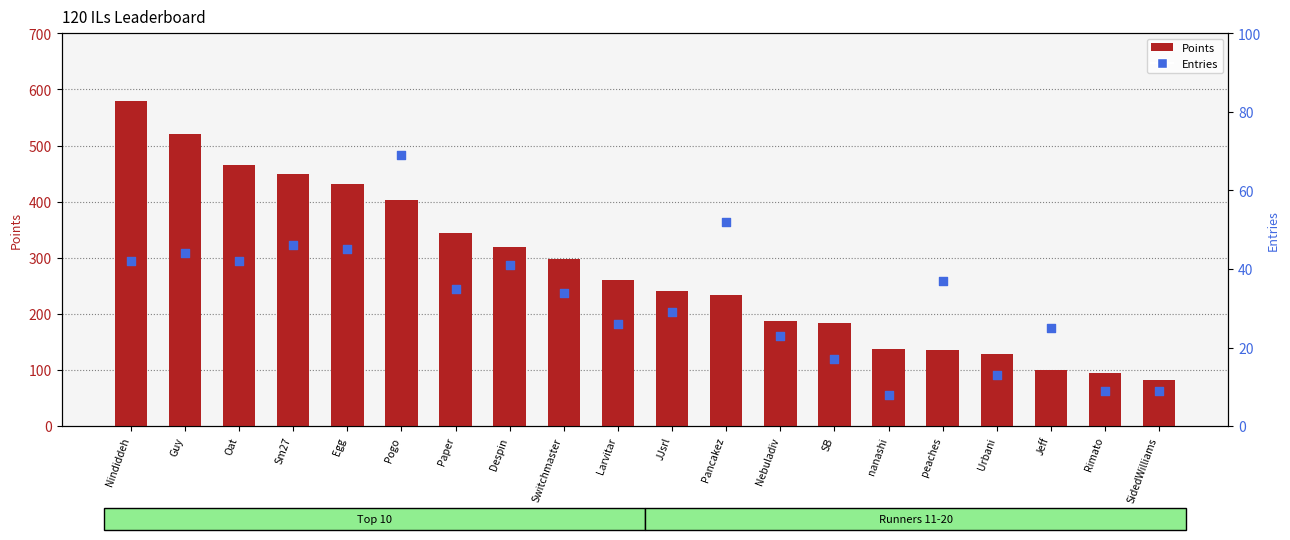

Which series contains the lowest Y value?

Entries